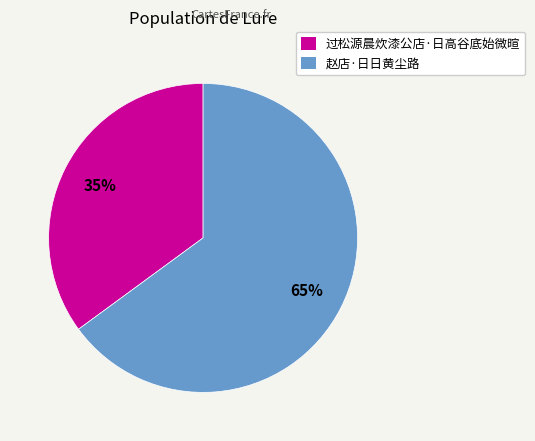

What is the ratio of the value at 赵店·日日黄尘路 to the value at 过松源晨炊漆公店·日高谷底始微暄?

1.9